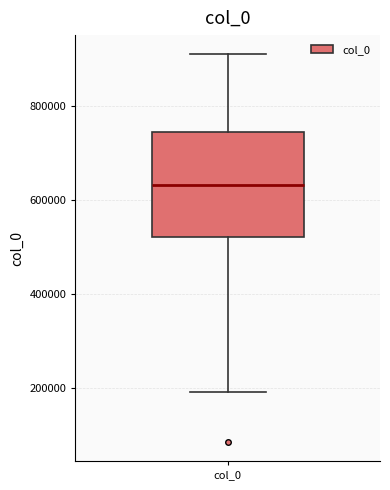

Where does the upper whisker of the box for col_0 end on the y-axis? The values are not printed on the chart, so give them approximately, as read against the axis.

920000